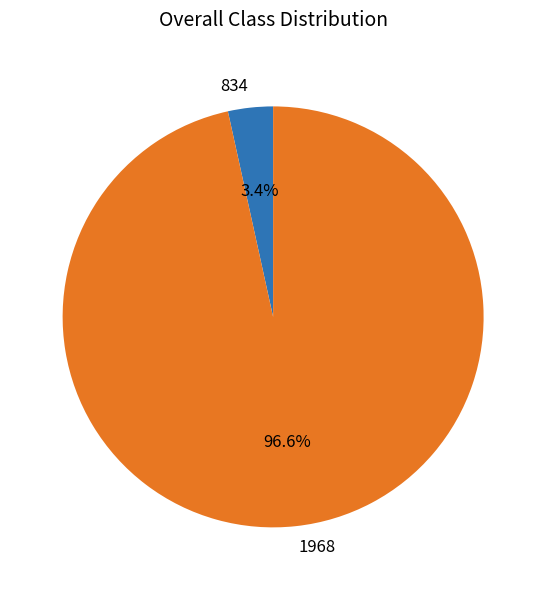

To the nearest percent, what percentage of the pie is 834?

3%